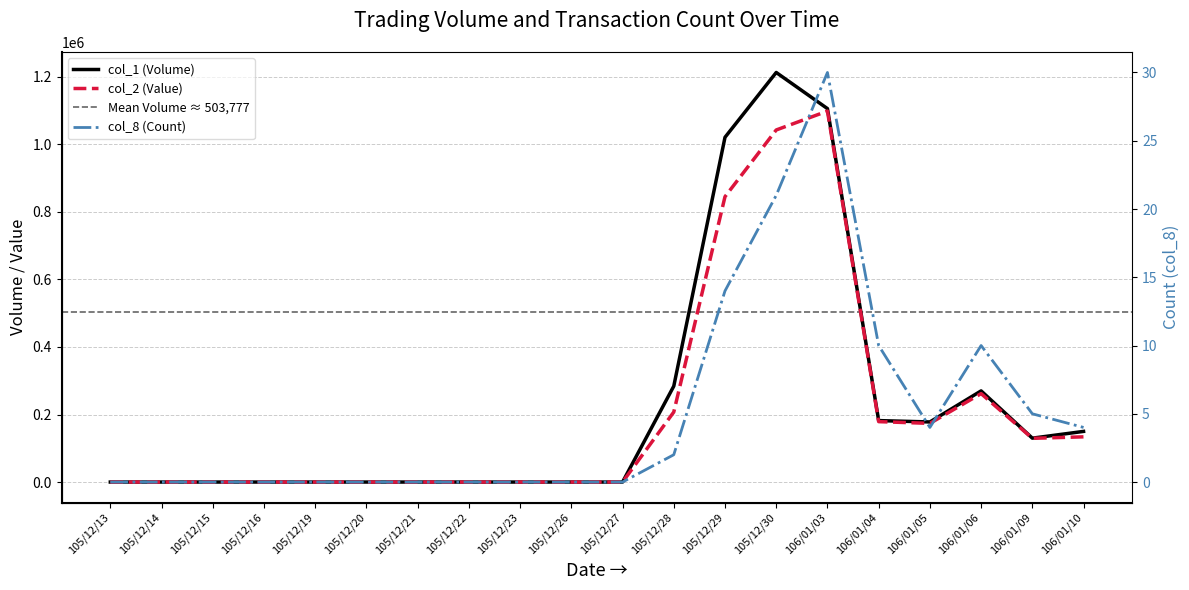

How many data points in col_2 (Value) are above 0?

9